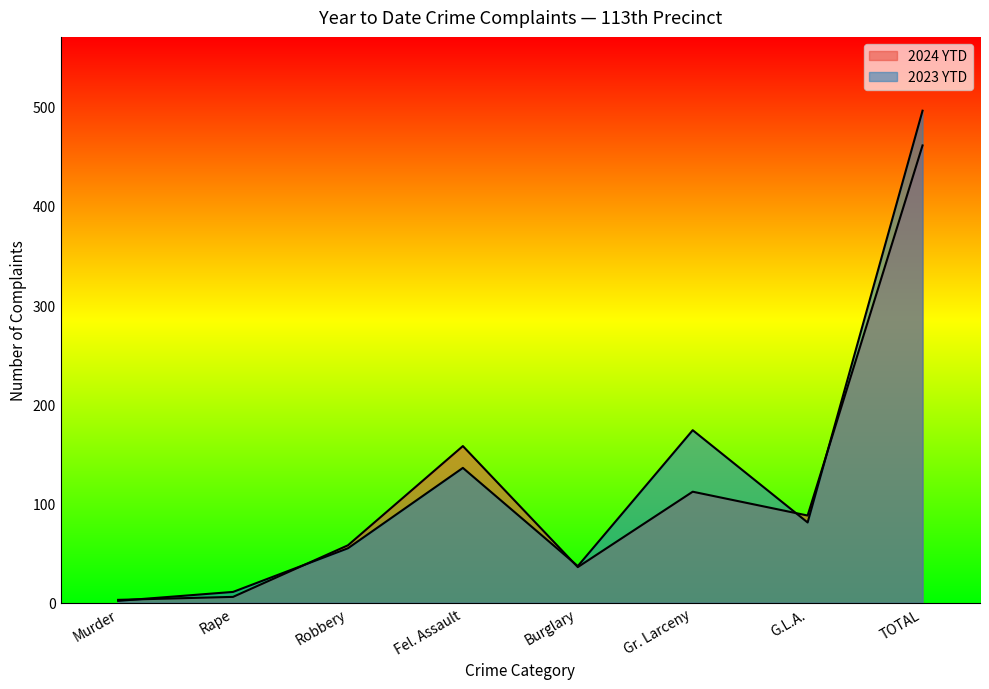

How many series are shown in this chart?

2